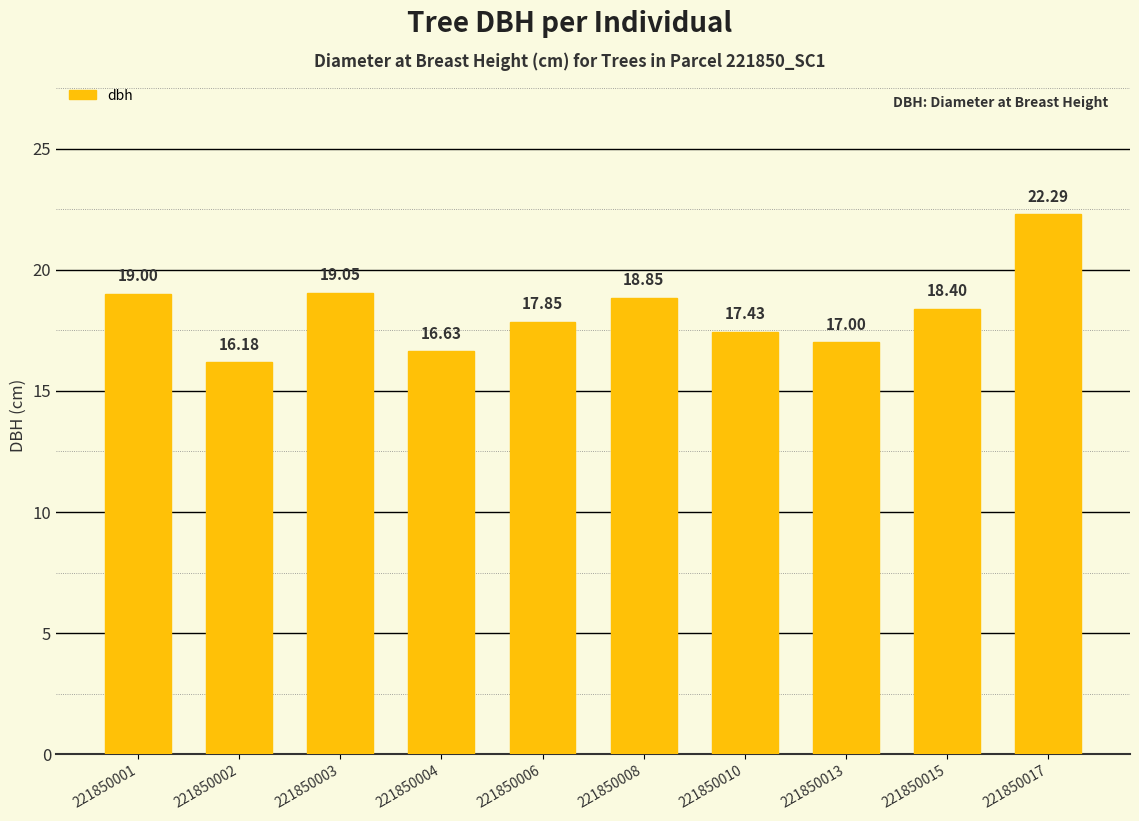

Where does the data first go above 18?

221850001